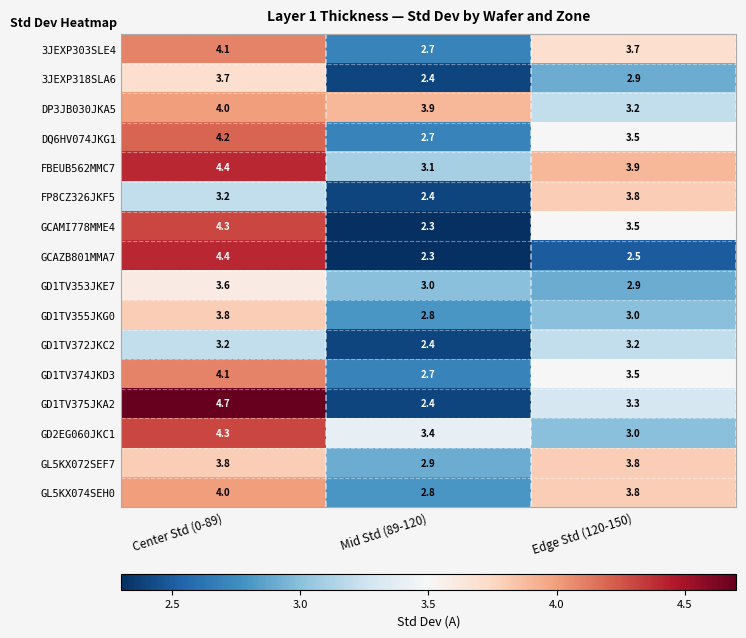

Which label corresponds to the largest value in the chart?

Center Std (0-89)